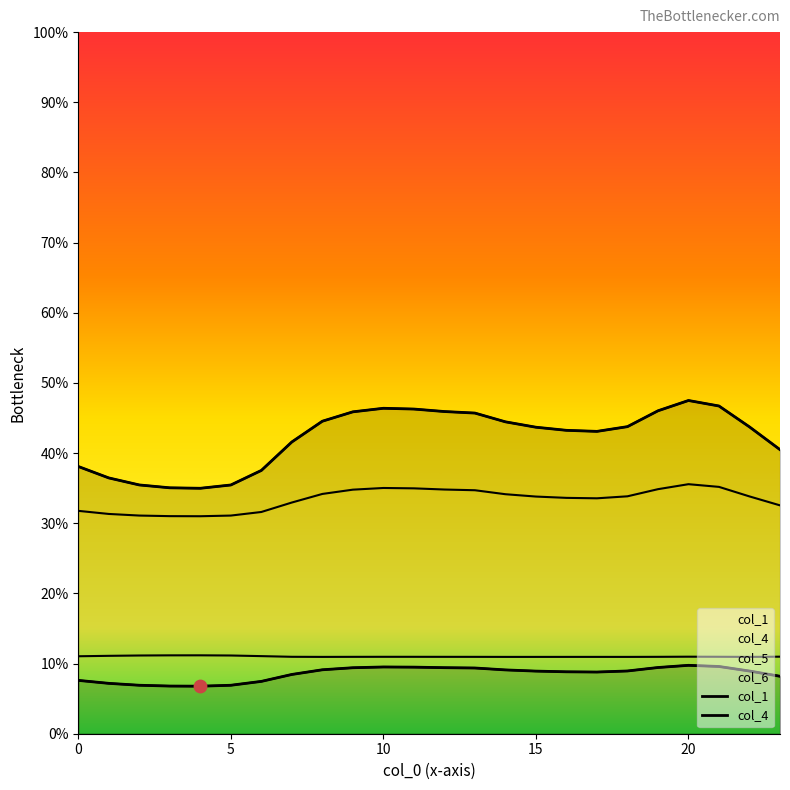

What is the total value across all series at 11?

55.8